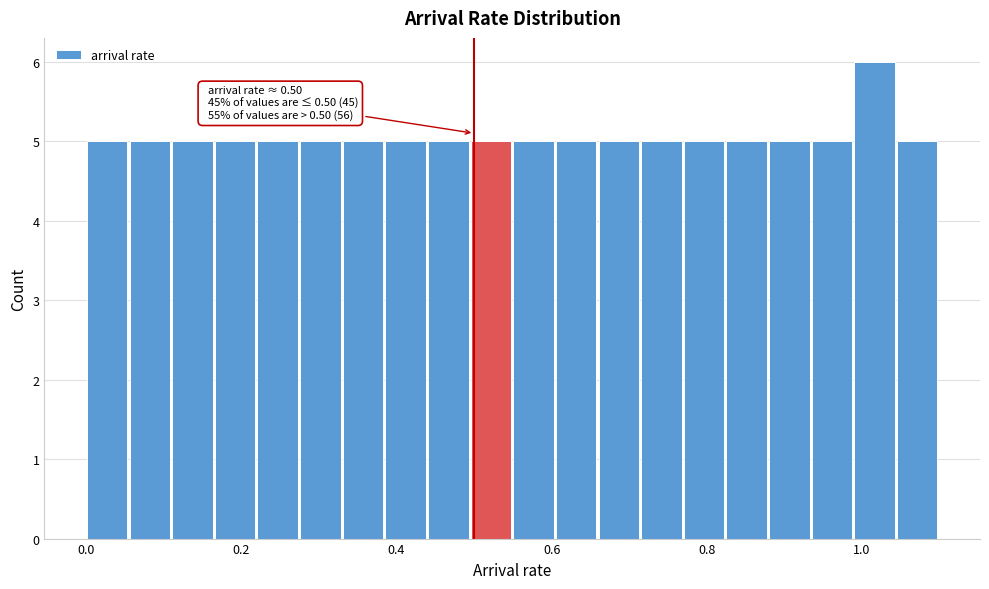

Read against the x-axis, roughly where is the centre of the tallest bar?

1.02